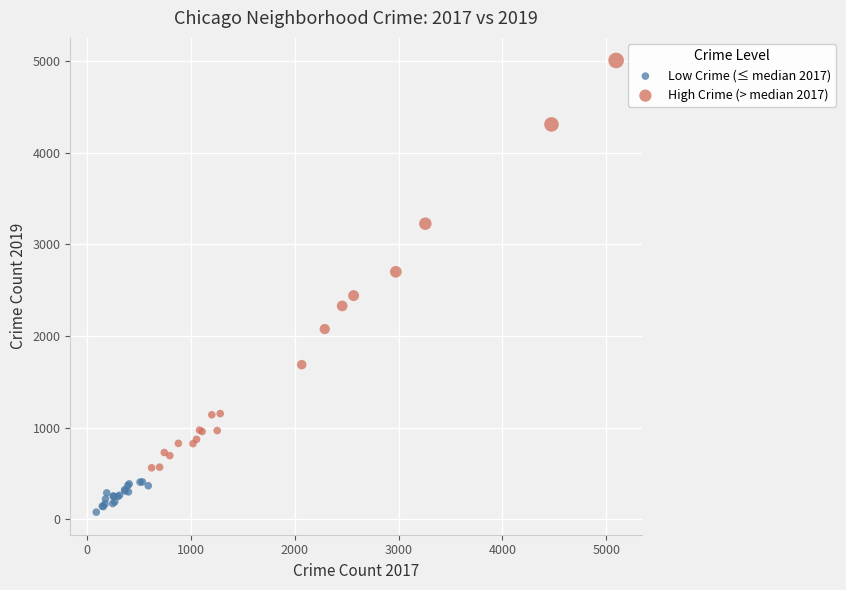

Which series reaches the minimum Y coordinate?

Low Crime (≤ median 2017)